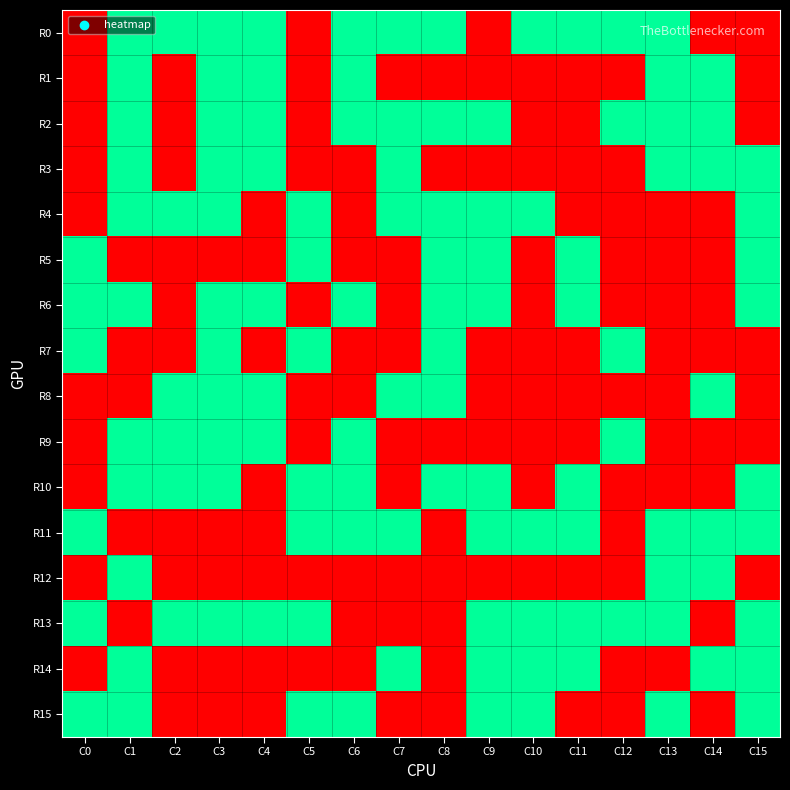

At C8, list the series in order from smallest to largest.

R1, R3, R9, R11, R12, R13, R14, R15, R0, R2, R4, R5, R6, R7, R8, R10